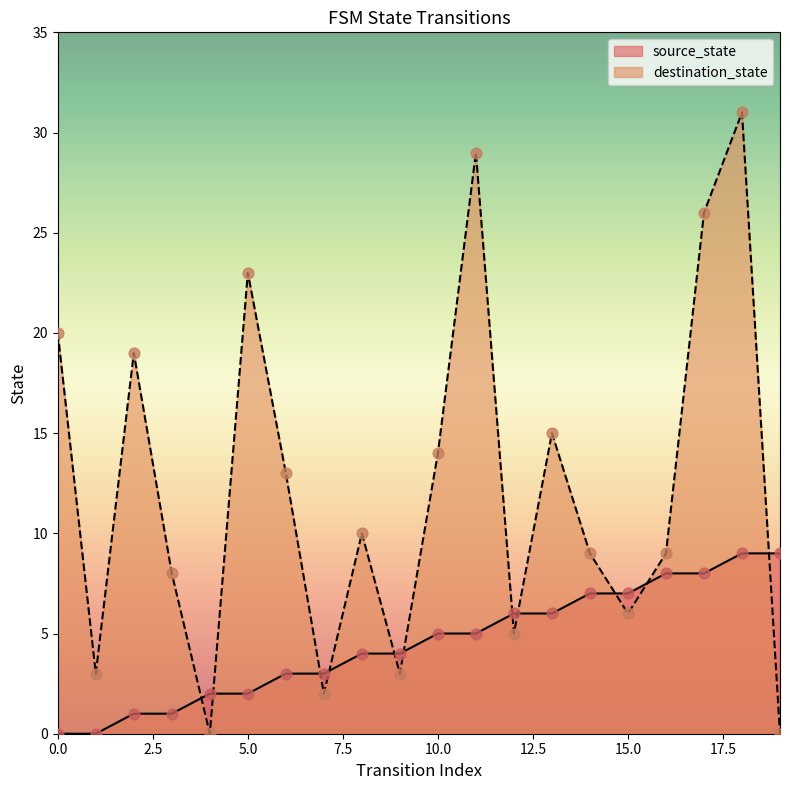

Which series has the largest total across all categories?

destination_state